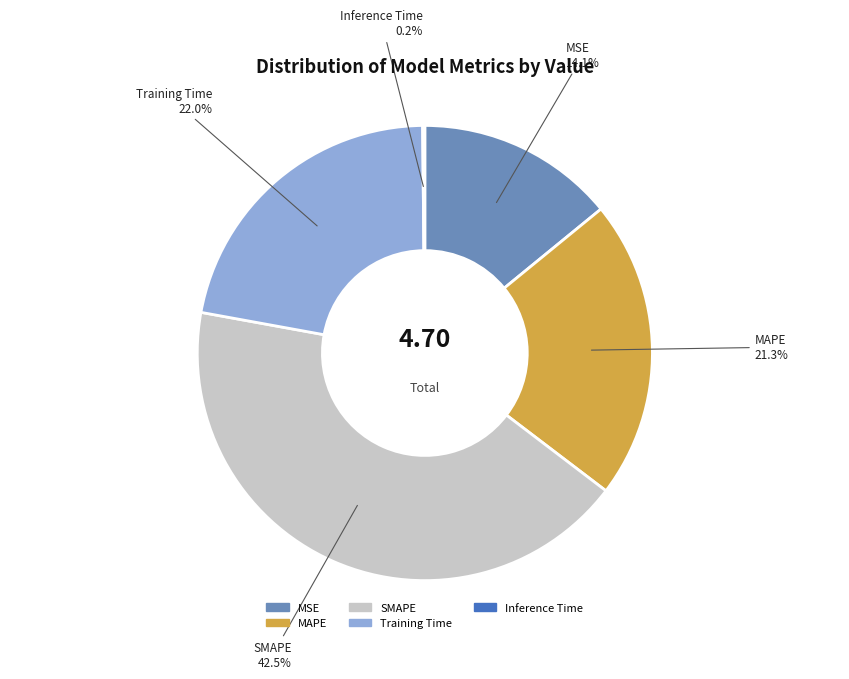

Is the sum of SMAPE and Training Time greater than half?

Yes